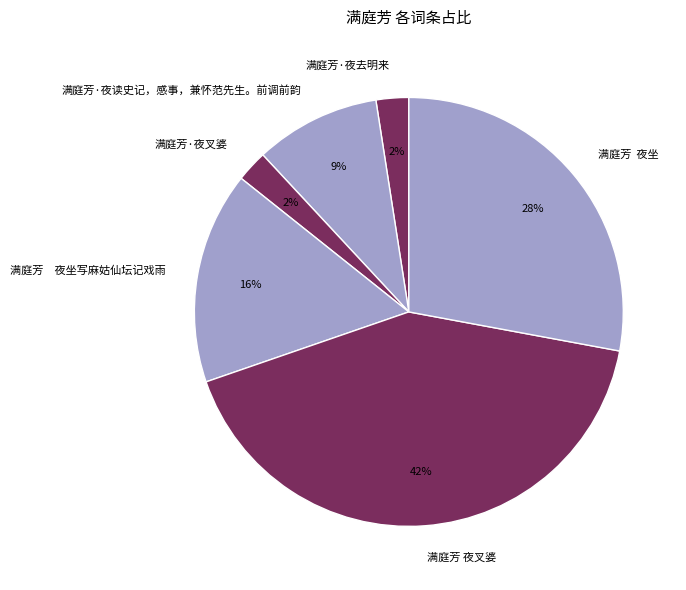

How many slices are in this pie chart?

6